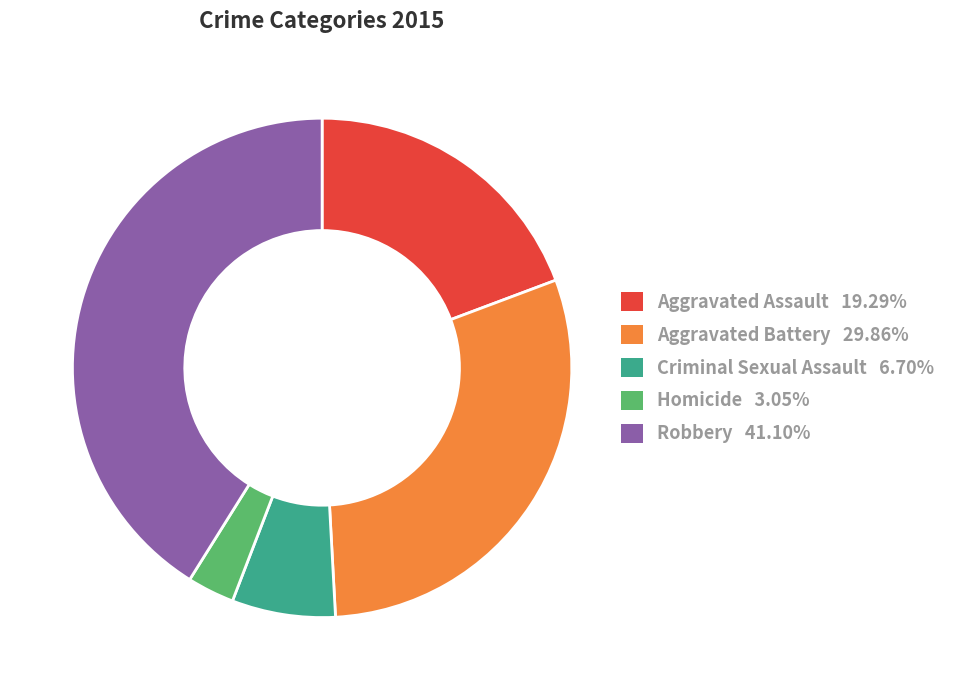

True or false: Aggravated Assault accounts for 19% of the total.

True